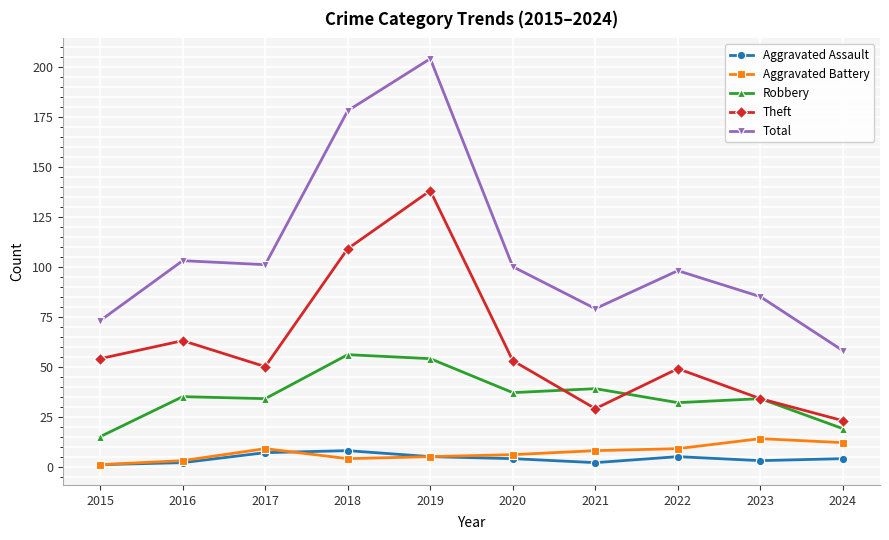

Which label corresponds to the largest value in the chart?

2019